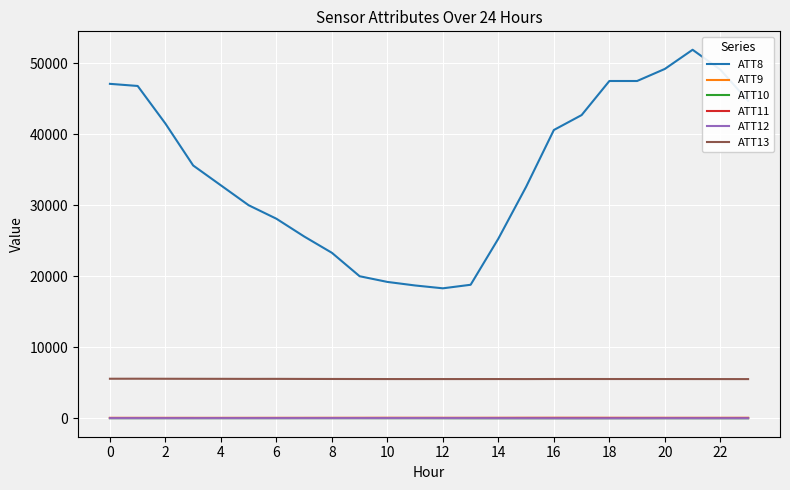

Which series has the largest total across all categories?

ATT8